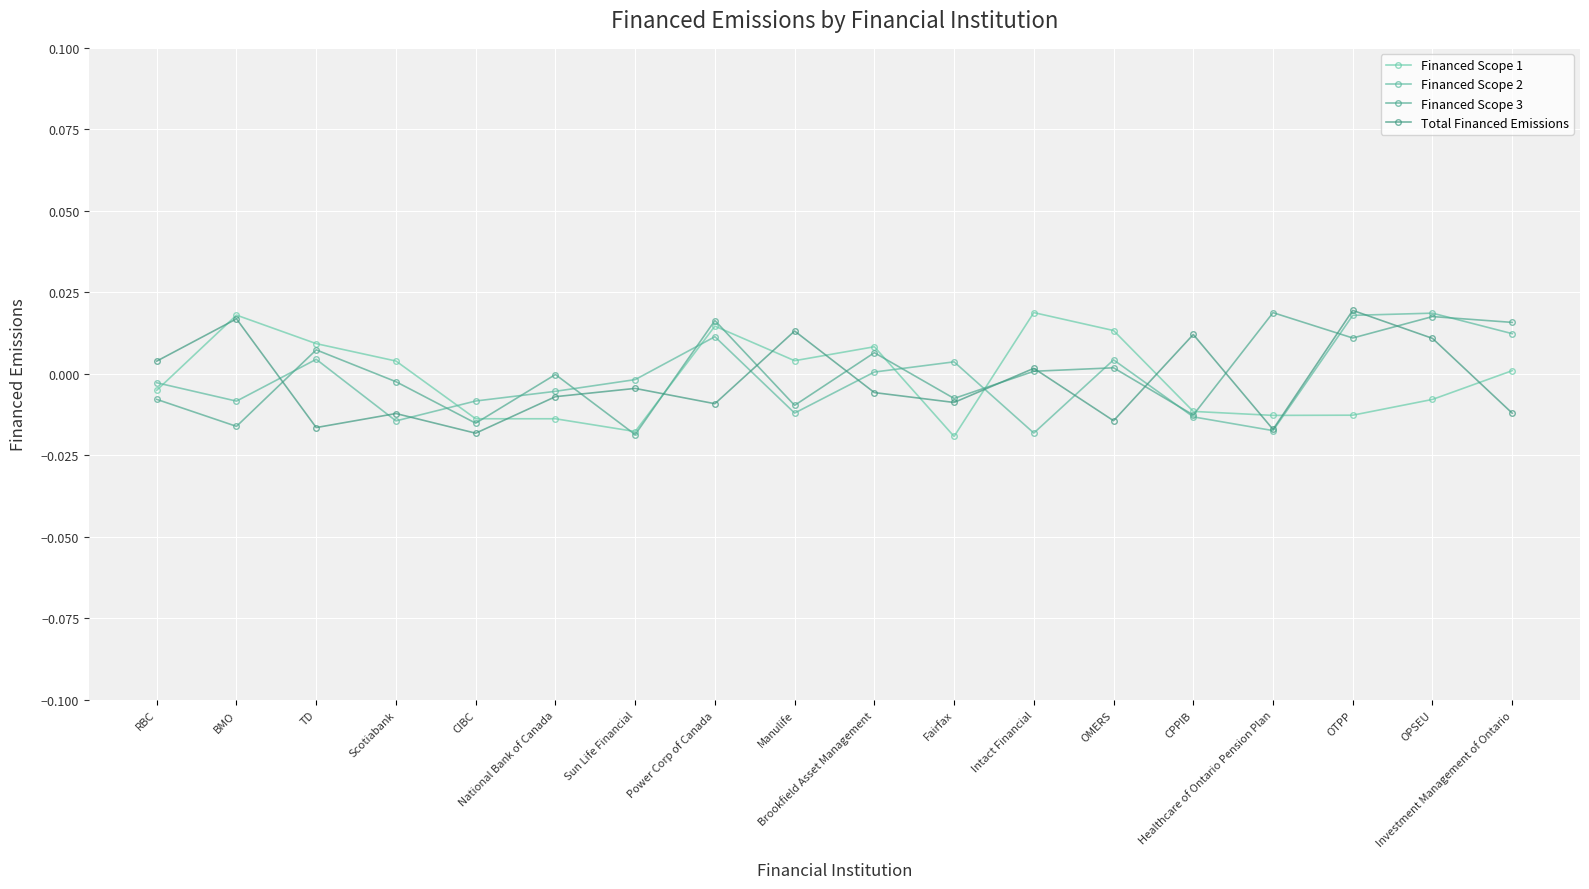

Where do Financed Scope 2 and Financed Scope 3 first cross each other?

BMO and TD